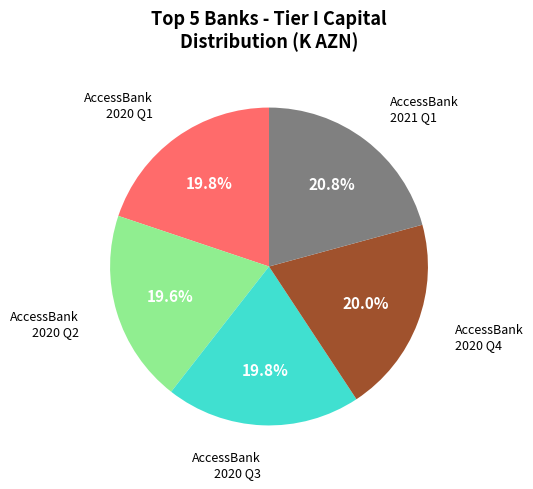

Is there a majority slice in this chart?

No